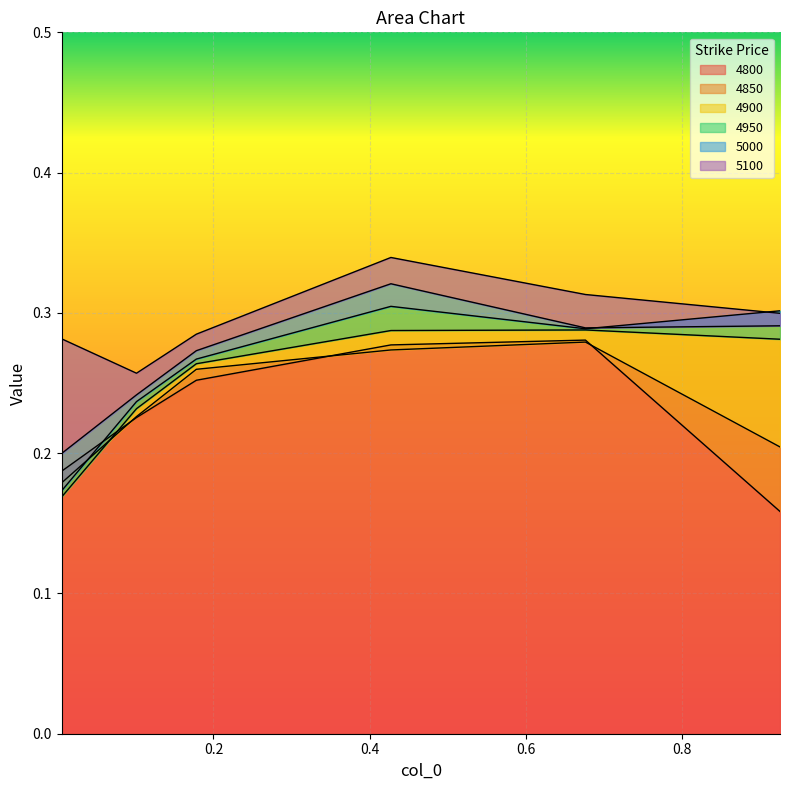

Which series changed the most between 0.1013698630136986 and 0.1780821917808219?

4850